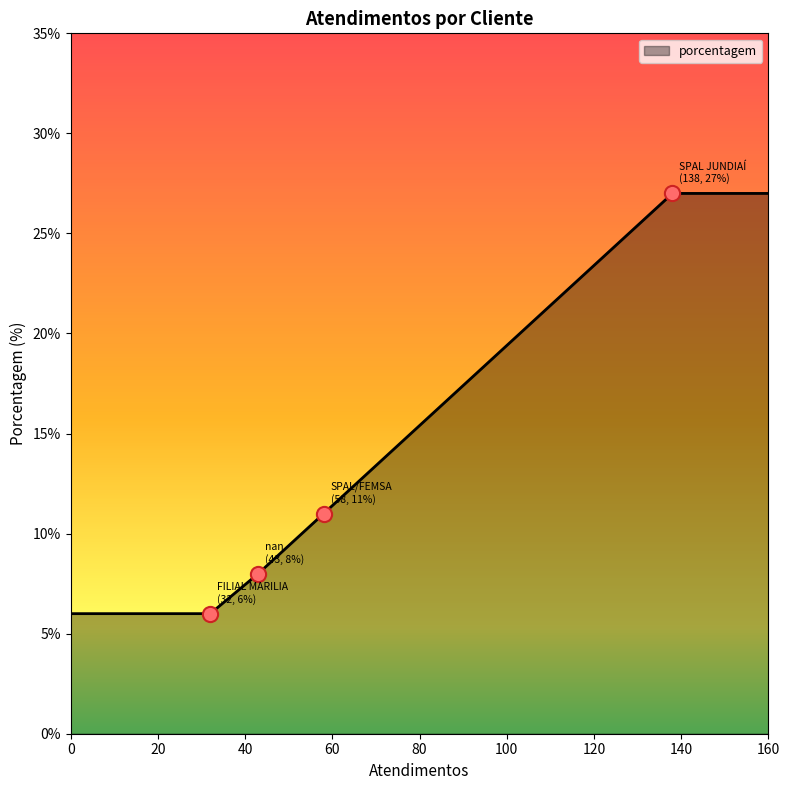

What is the sum of all values?

85